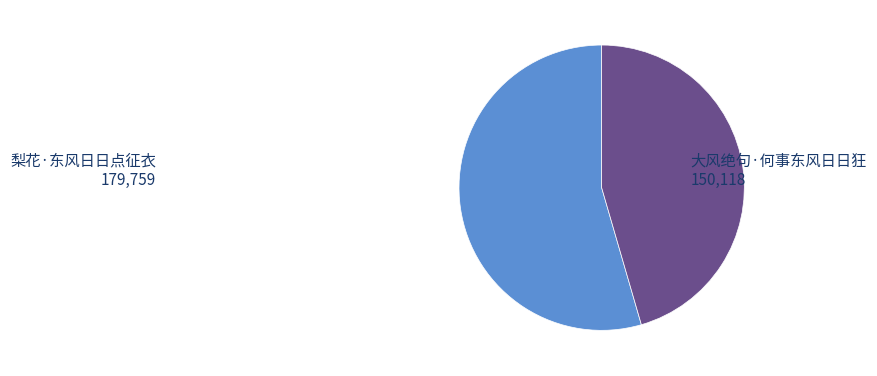

Count the number of slices in the pie.

2